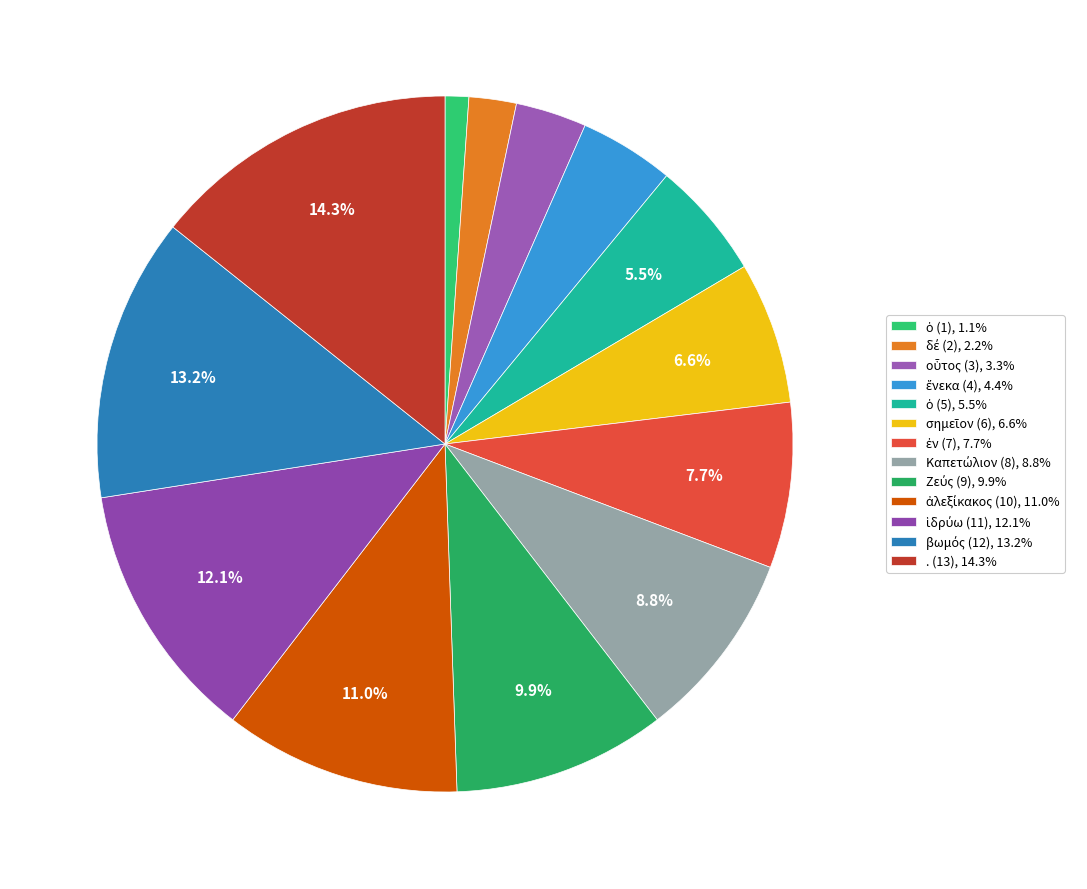

Rank the categories by value from lowest to highest.

ὁ, δέ, οὗτος, ἕνεκα, ὁ, σημεῖον, ἐν, Καπετώλιον, Ζεύς, ἀλεξίκακος, ἱδρύω, βωμός, .